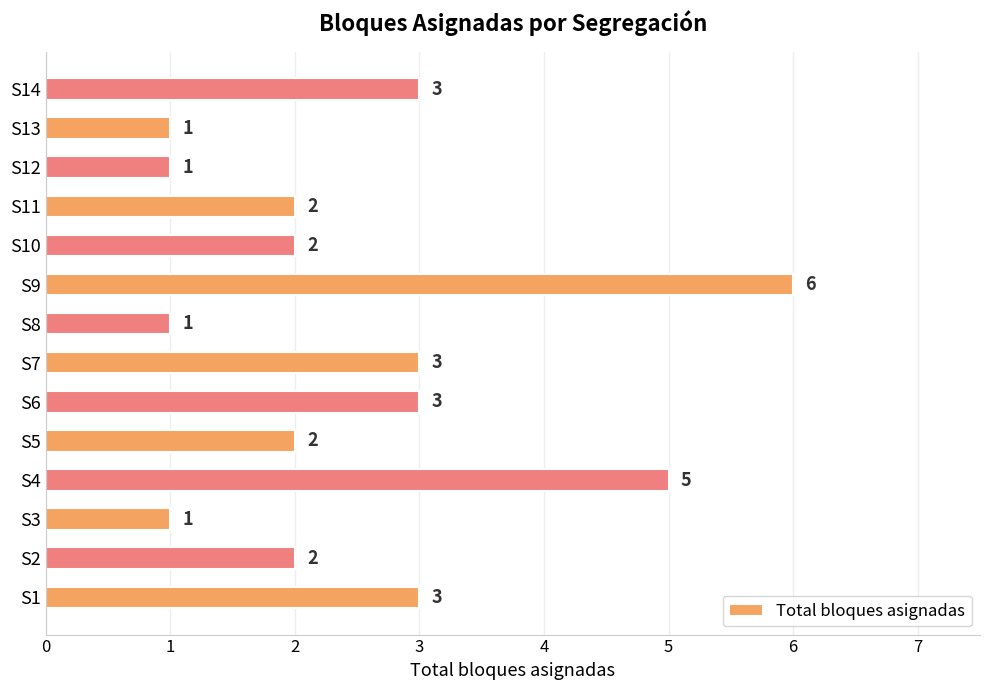

Reading bottom to top, transcribe all the data shown in this chart.

S1=3	S2=2	S3=1	S4=5	S5=2	S6=3	S7=3	S8=1	S9=6	S10=2	S11=2	S12=1	S13=1	S14=3